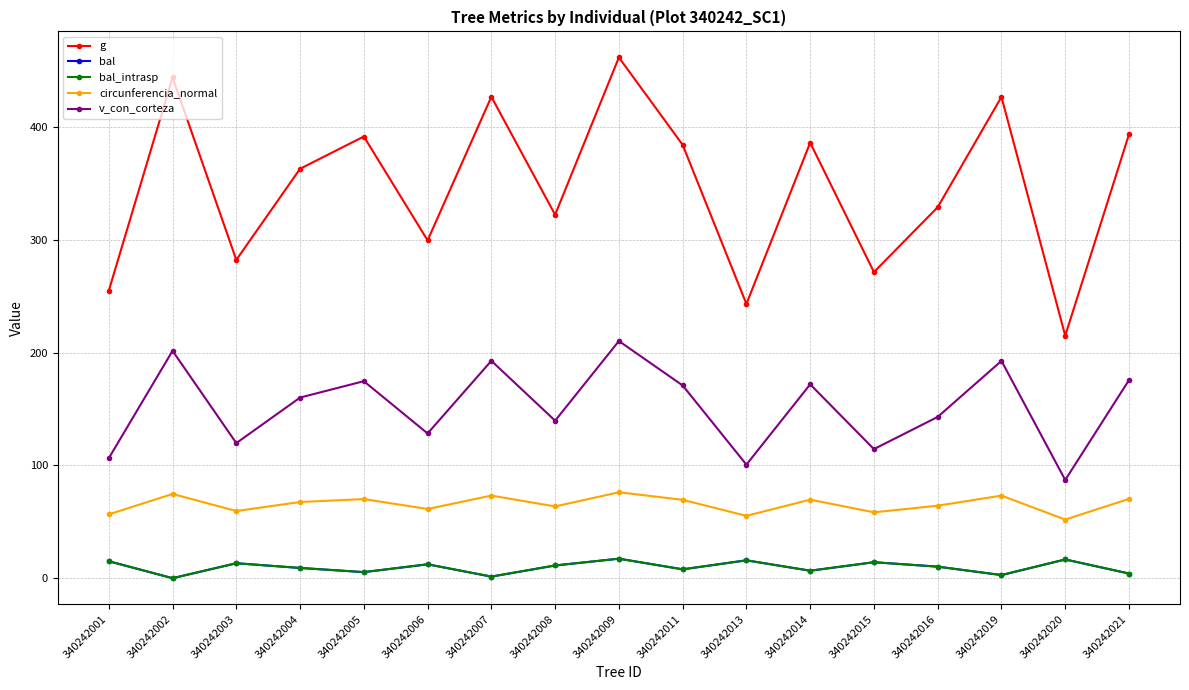

The value of g at 340242020 is 127.5. True or false?

False